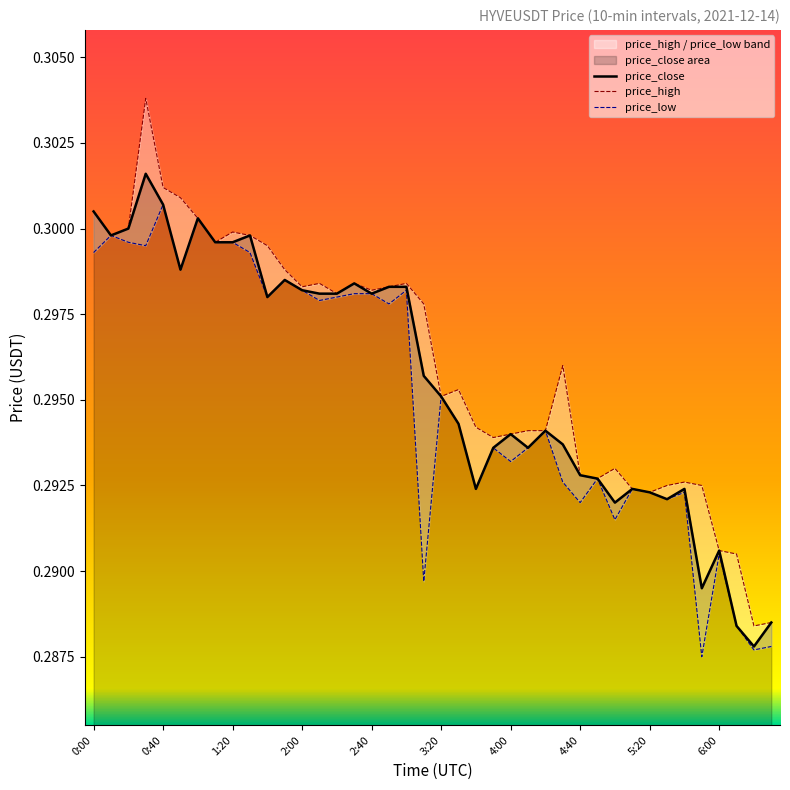

Count the price_high values in the range 0 to 1.

40